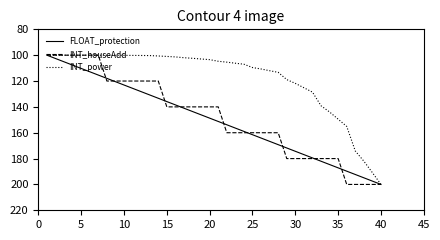

What is the lowest value of the INT_power series?

100.0